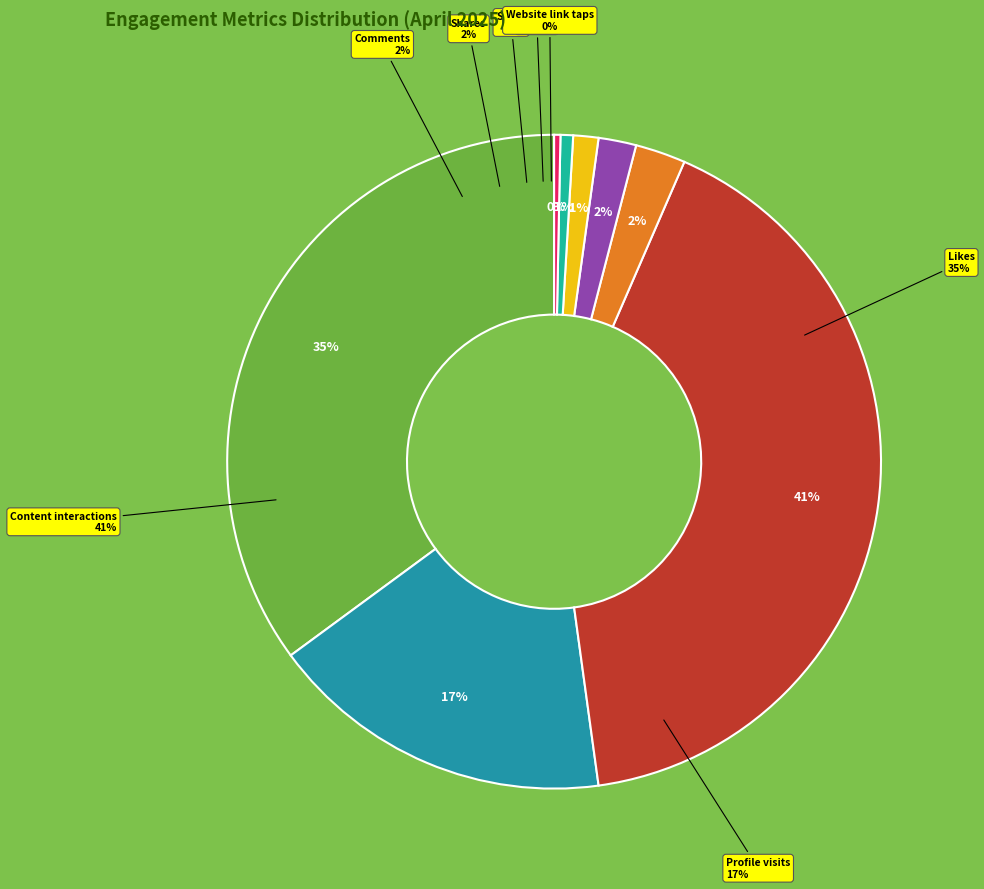

Does any single category account for the majority?

No